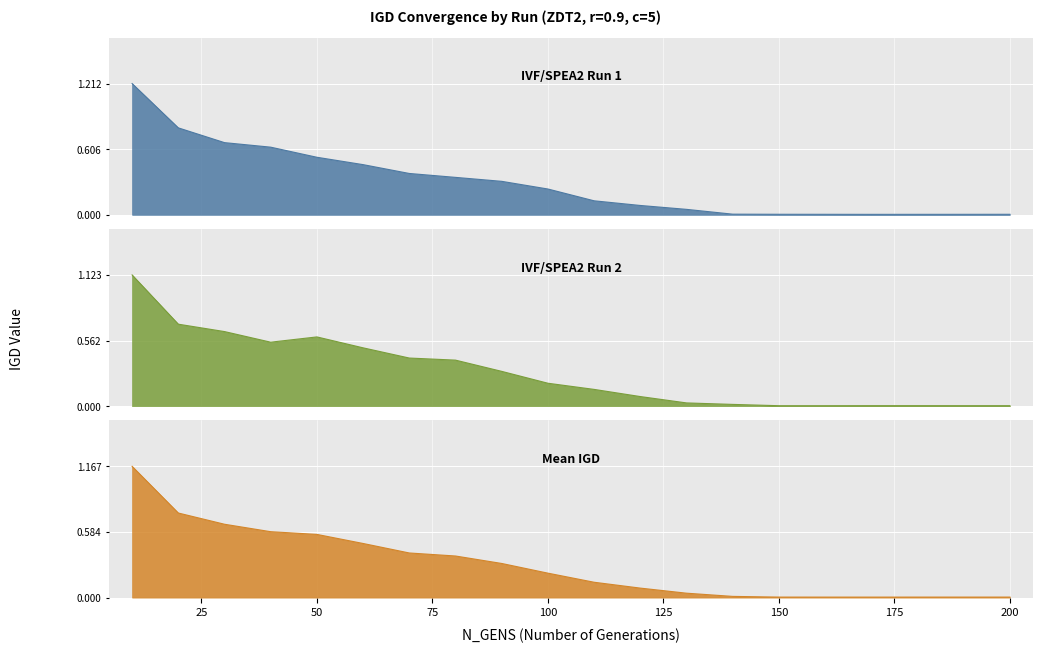

Which category has the lowest value across all series?

170